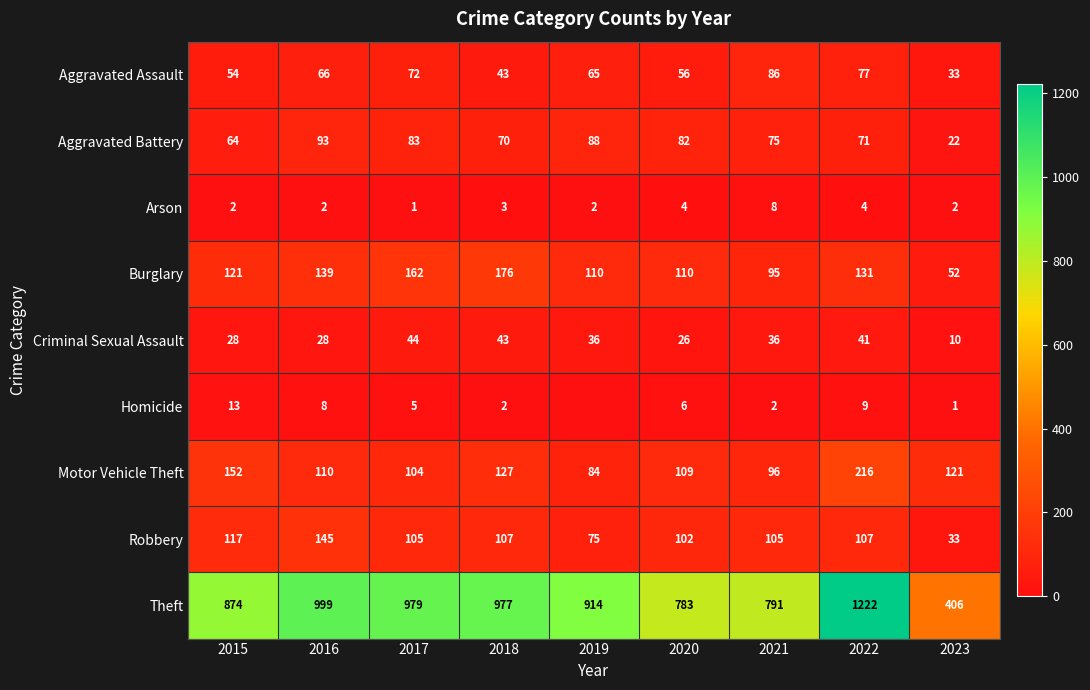

What is the difference between the maximum and minimum values in the Theft series?

816